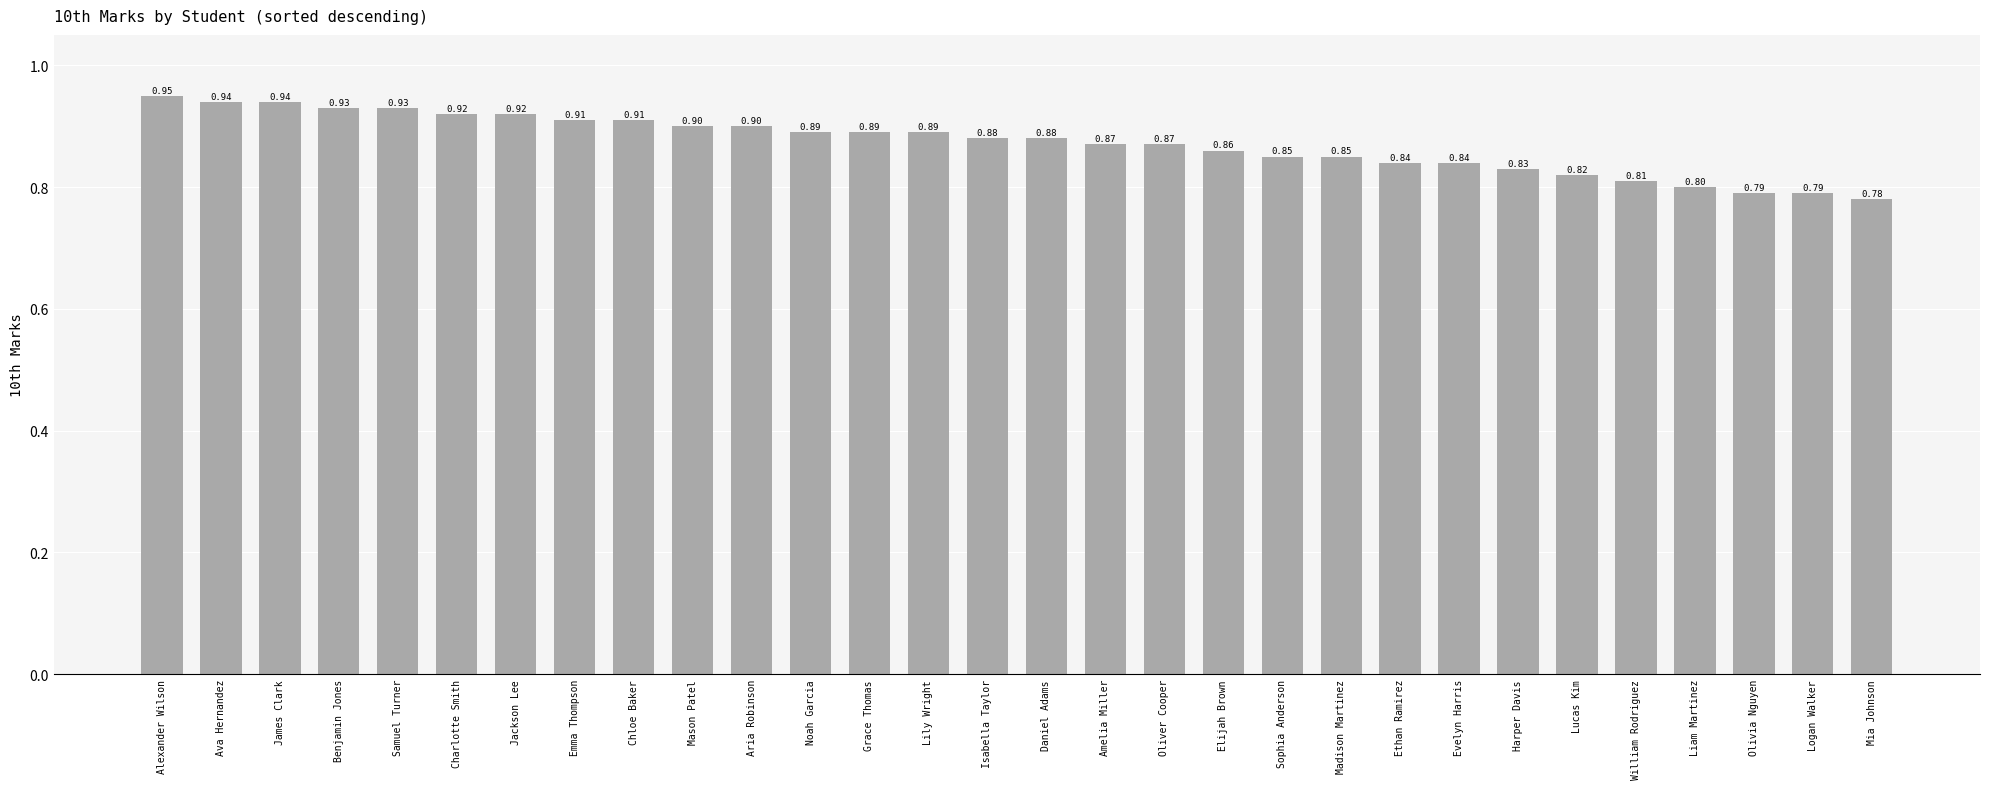

What is the sum of the values at Mia Johnson and Jackson Lee?

1.7